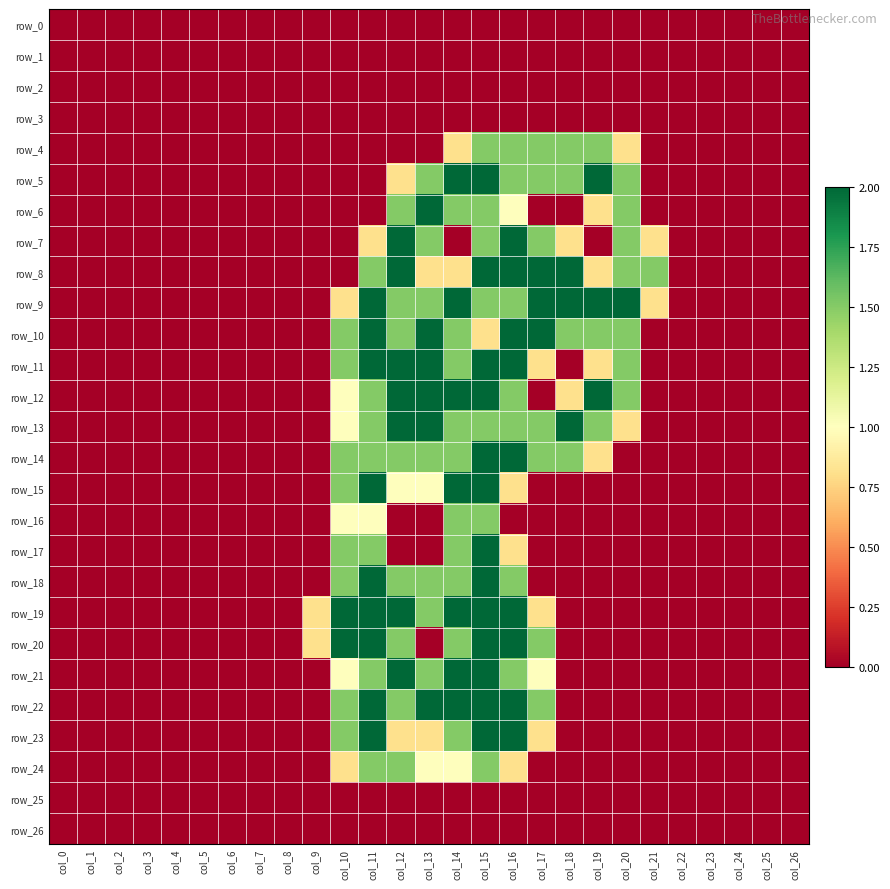

At col_21, list the series in order from largest to smallest.

row_8, row_7, row_9, row_0, row_1, row_2, row_3, row_4, row_5, row_6, row_10, row_11, row_12, row_13, row_14, row_15, row_16, row_17, row_18, row_19, row_20, row_21, row_22, row_23, row_24, row_25, row_26